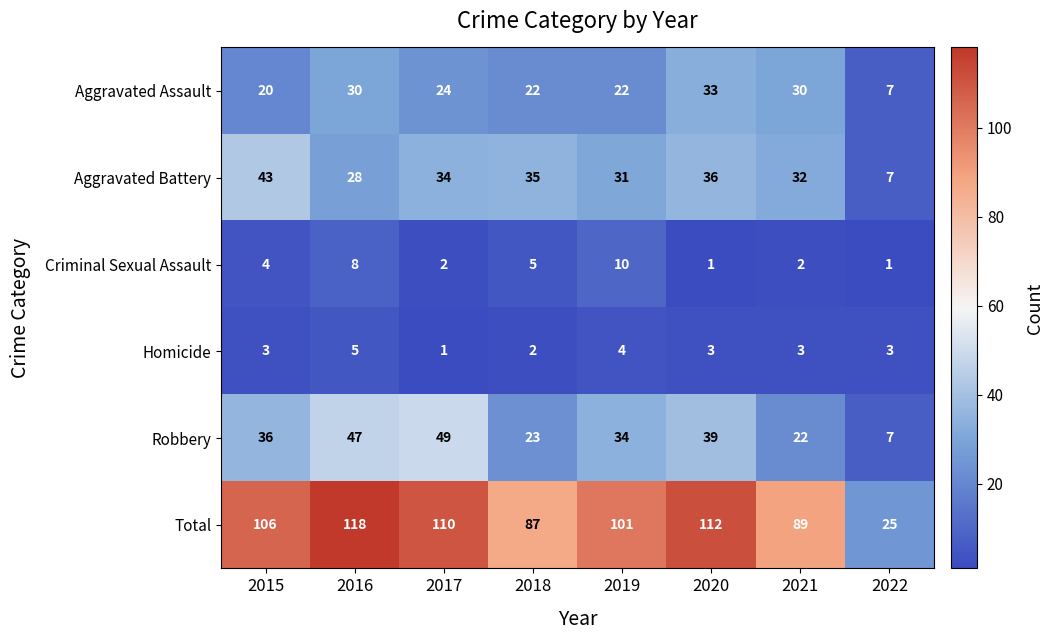

Which label corresponds to the largest value in the chart?

2016